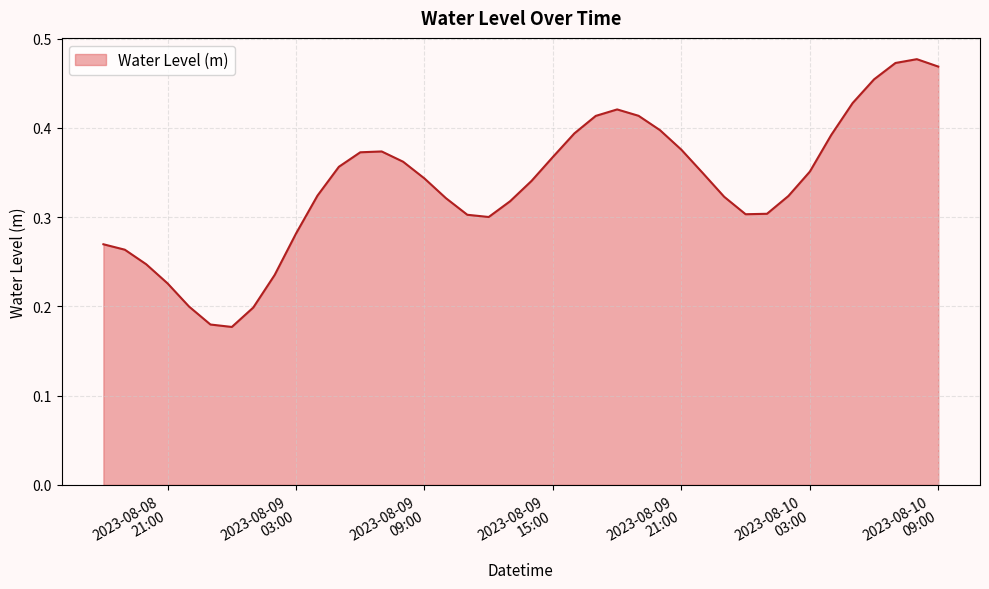

At which category does the data reach its first local peak?

2023-08-09 07:00:00